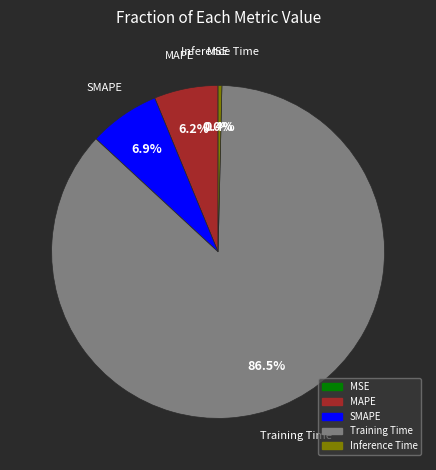

Which category has the biggest portion of the pie?

Training Time